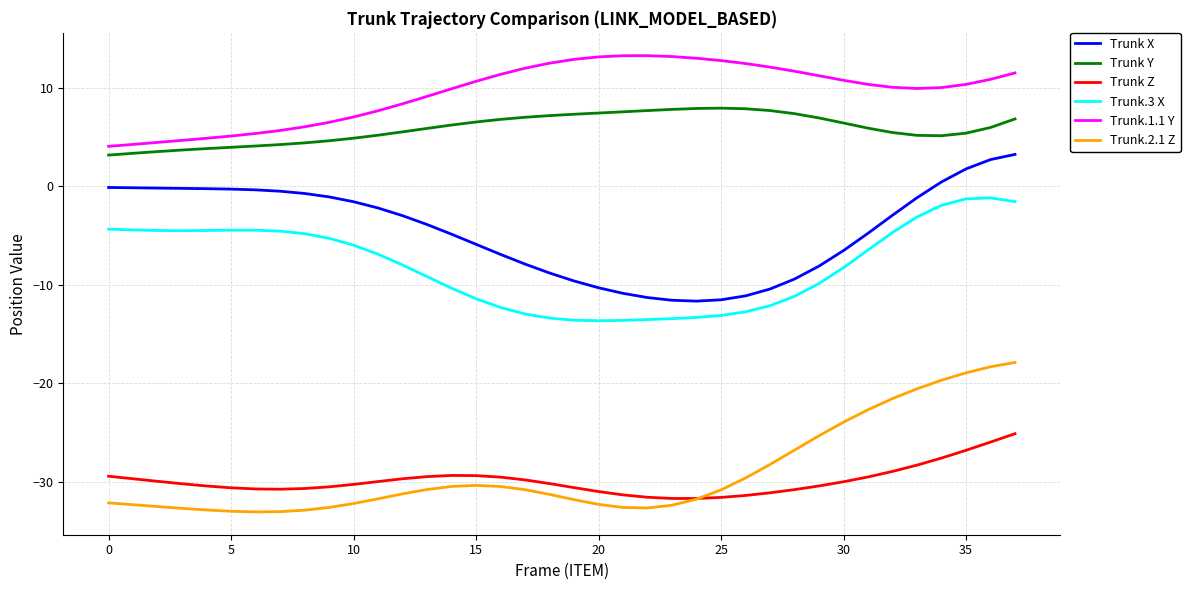

Which series has the largest total across all categories?

Trunk.1.1 Y